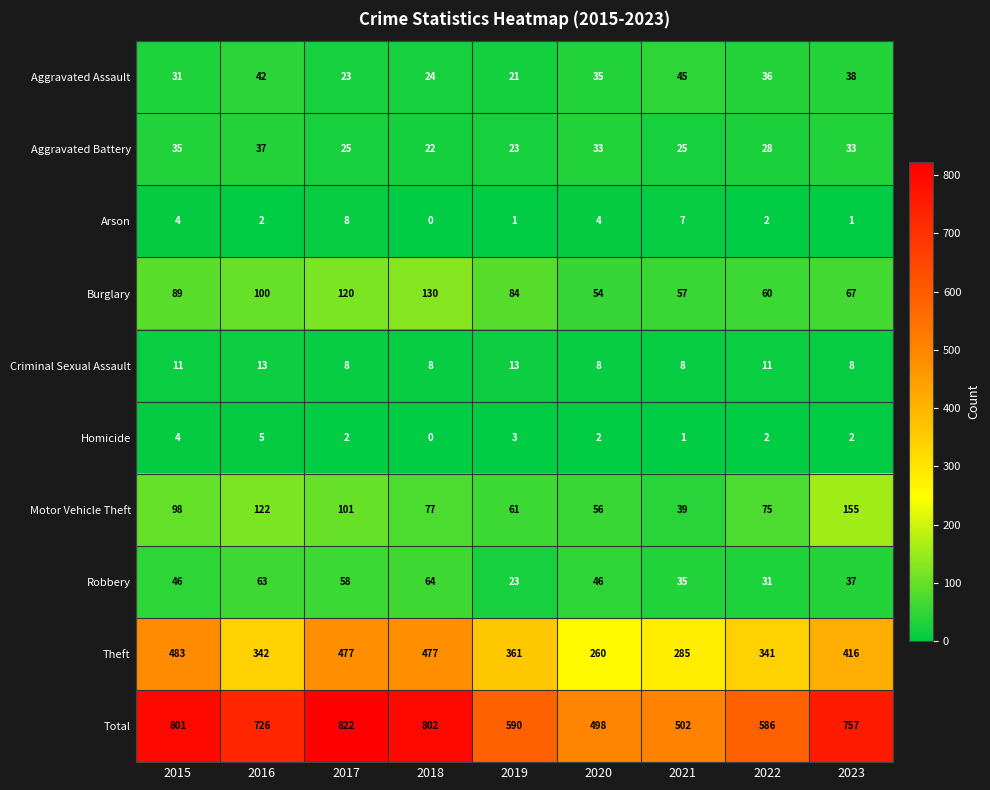

Is it true that Homicide equals 6 at 2015?

False